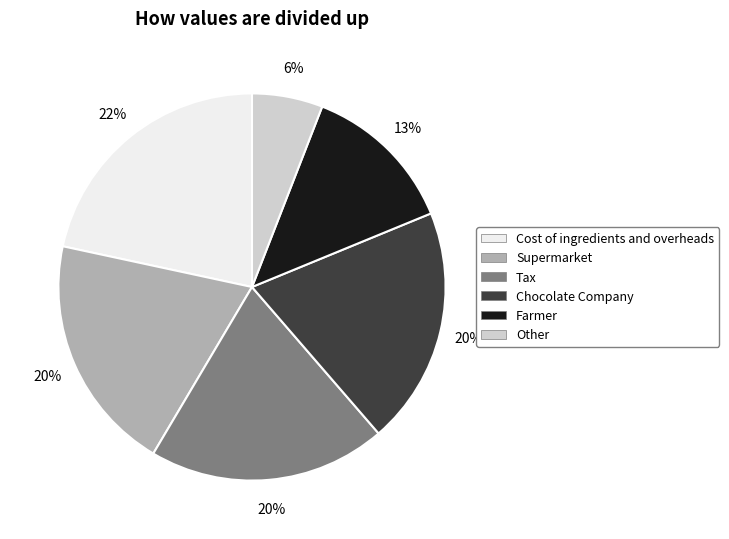

What percentage is the Farmer slice, to the nearest percent?

13%